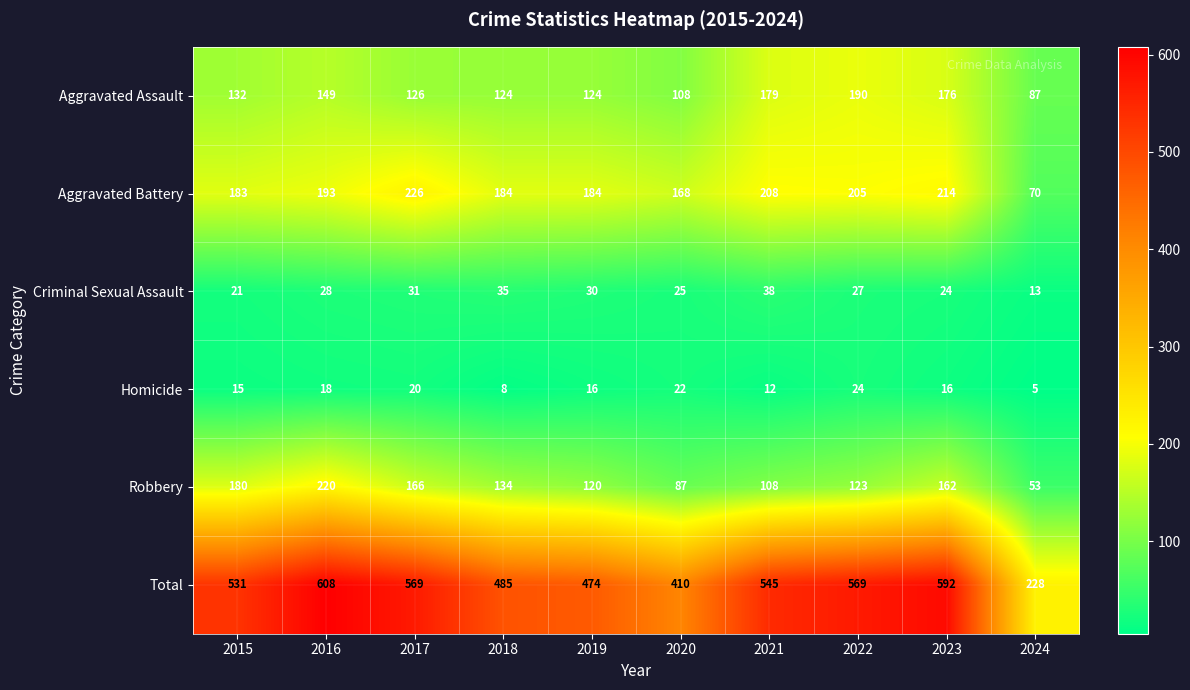

What is the sum of all Aggravated Battery values?

1835